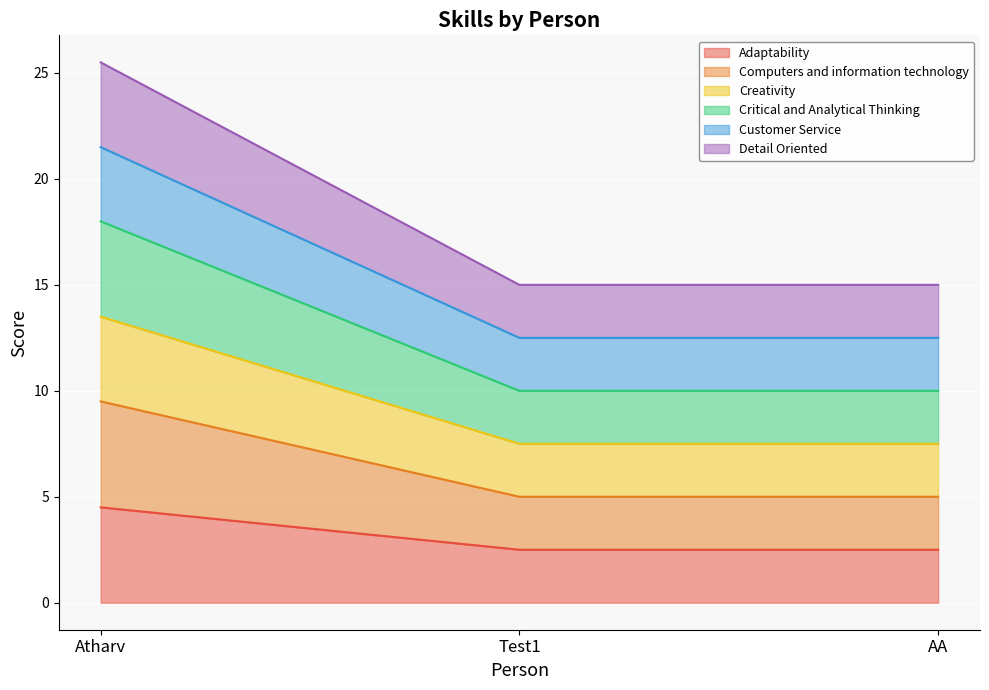

Reading right to left, what are all the values shown in this chart?

Adaptability: AA=2.5	Test1=2.5	Atharv=4.5
Computers and information technology: AA=5.0	Test1=5.0	Atharv=9.5
Creativity: AA=7.5	Test1=7.5	Atharv=13.5
Critical and Analytical Thinking: AA=10.0	Test1=10.0	Atharv=18.0
Customer Service: AA=12.5	Test1=12.5	Atharv=21.5
Detail Oriented: AA=15.0	Test1=15.0	Atharv=25.5